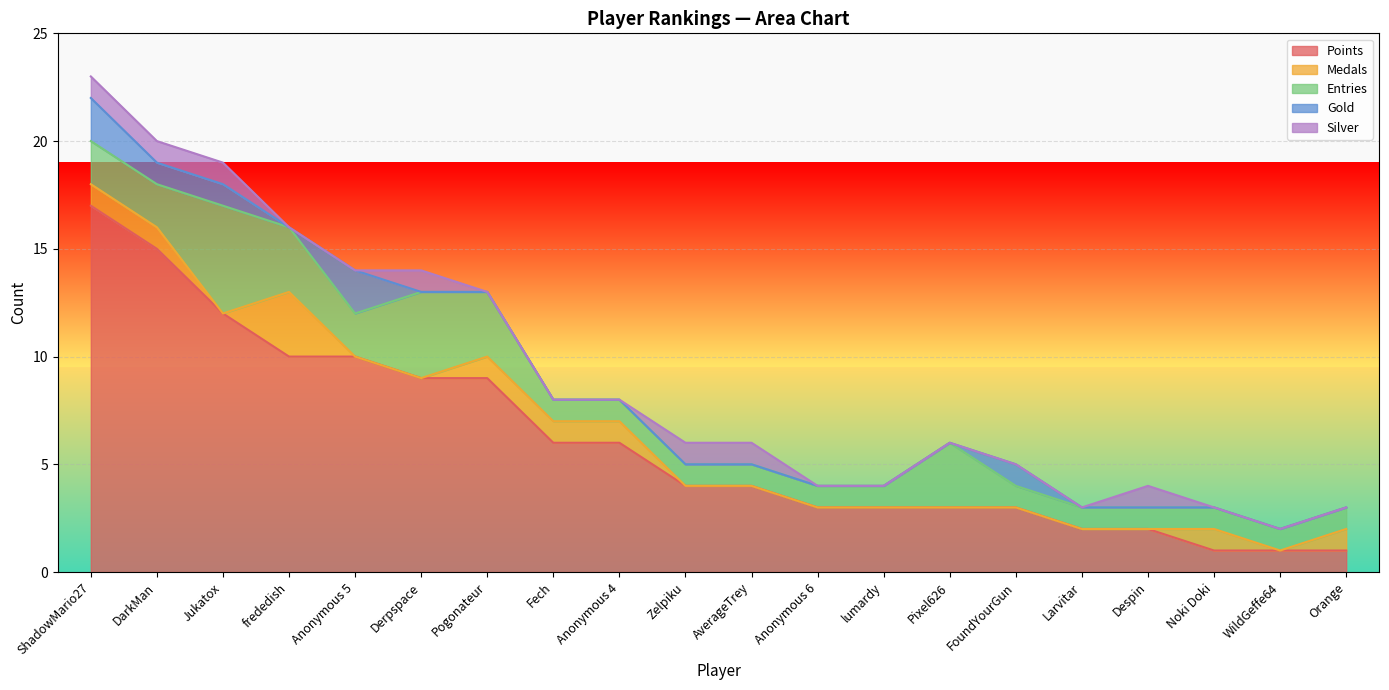

Reading left to right, extract all data points from this chart.

Points: ShadowMario27=17	DarkMan=15	Jukatox=12	frededish=10	Anonymous 5=10	Derpspace=9	Pogonateur=9	Fech=6	Anonymous 4=6	Zelpiku=4	AverageTrey=4	Anonymous 6=3	lumardy=3	Pixel626=3	FoundYourGun=3	Larvitar=2	Despin=2	Noki Doki=1	WildGeffe64=1	Orange=1
Medals: ShadowMario27=1	DarkMan=1	Jukatox=0	frededish=3	Anonymous 5=0	Derpspace=0	Pogonateur=1	Fech=1	Anonymous 4=1	Zelpiku=0	AverageTrey=0	Anonymous 6=0	lumardy=0	Pixel626=0	FoundYourGun=0	Larvitar=0	Despin=0	Noki Doki=1	WildGeffe64=0	Orange=1
Entries: ShadowMario27=2	DarkMan=2	Jukatox=5	frededish=3	Anonymous 5=2	Derpspace=4	Pogonateur=3	Fech=1	Anonymous 4=1	Zelpiku=1	AverageTrey=1	Anonymous 6=1	lumardy=1	Pixel626=3	FoundYourGun=1	Larvitar=1	Despin=1	Noki Doki=1	WildGeffe64=1	Orange=1
Gold: ShadowMario27=2	DarkMan=1	Jukatox=1	frededish=0	Anonymous 5=2	Derpspace=0	Pogonateur=0	Fech=0	Anonymous 4=0	Zelpiku=0	AverageTrey=0	Anonymous 6=0	lumardy=0	Pixel626=0	FoundYourGun=1	Larvitar=0	Despin=0	Noki Doki=0	WildGeffe64=0	Orange=0
Silver: ShadowMario27=1	DarkMan=1	Jukatox=1	frededish=0	Anonymous 5=0	Derpspace=1	Pogonateur=0	Fech=0	Anonymous 4=0	Zelpiku=1	AverageTrey=1	Anonymous 6=0	lumardy=0	Pixel626=0	FoundYourGun=0	Larvitar=0	Despin=1	Noki Doki=0	WildGeffe64=0	Orange=0